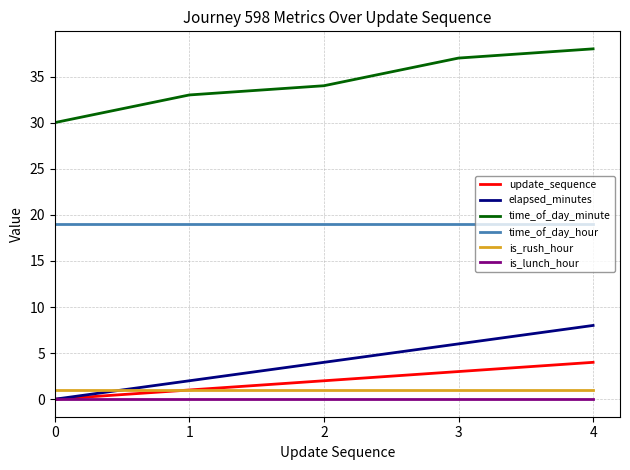

Which series changed the most between 2 and 3?

time_of_day_minute